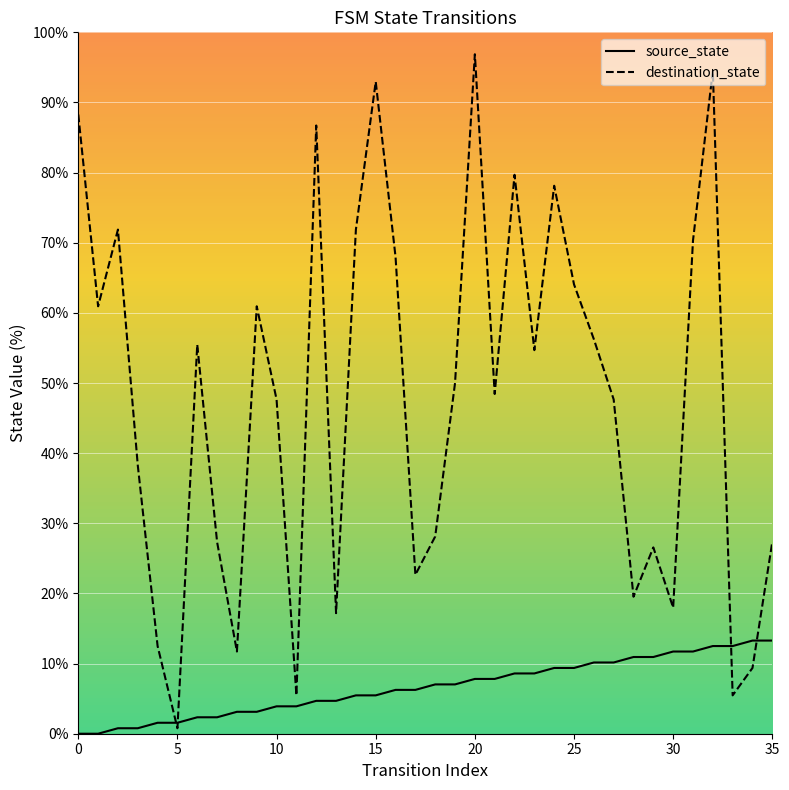

List the series in order of their peak value, highest first.

destination_state, source_state